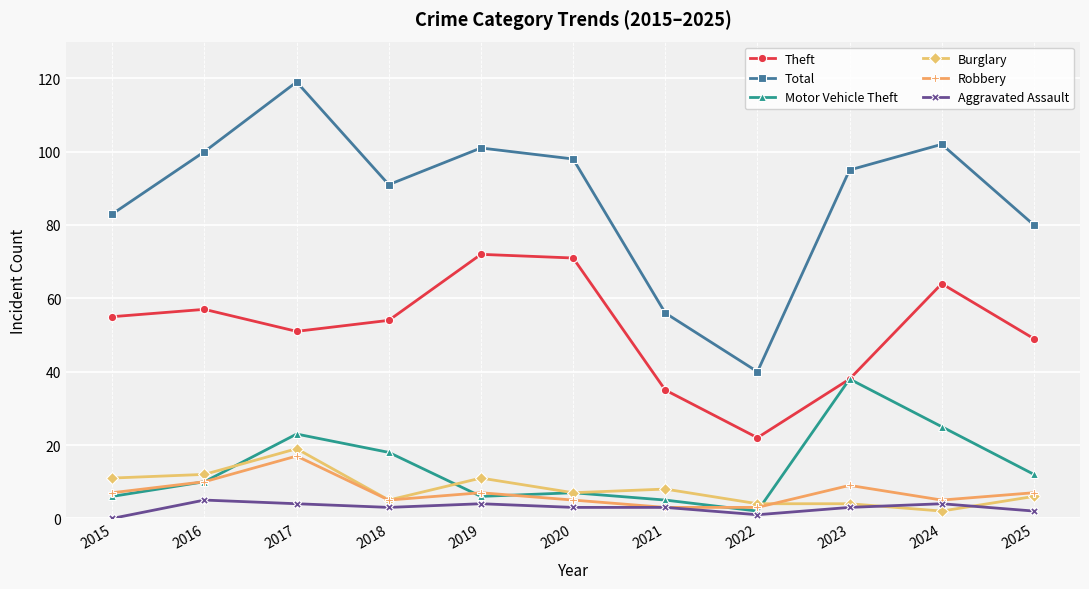

Rank the series by their maximum value, from highest to lowest.

Total, Theft, Motor Vehicle Theft, Burglary, Robbery, Aggravated Assault